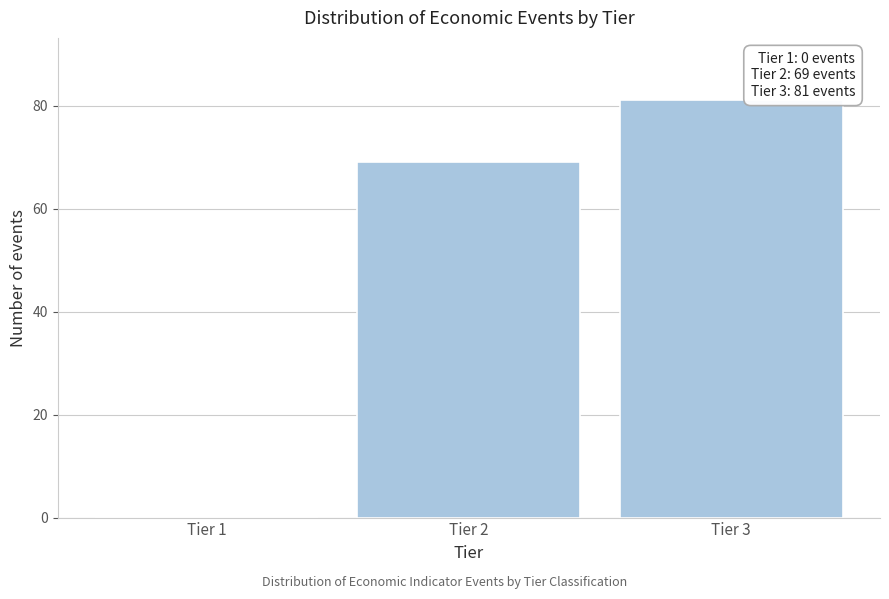

Reading right to left, transcribe all the data shown in this chart.

Tier 3=81	Tier 2=69	Tier 1=0